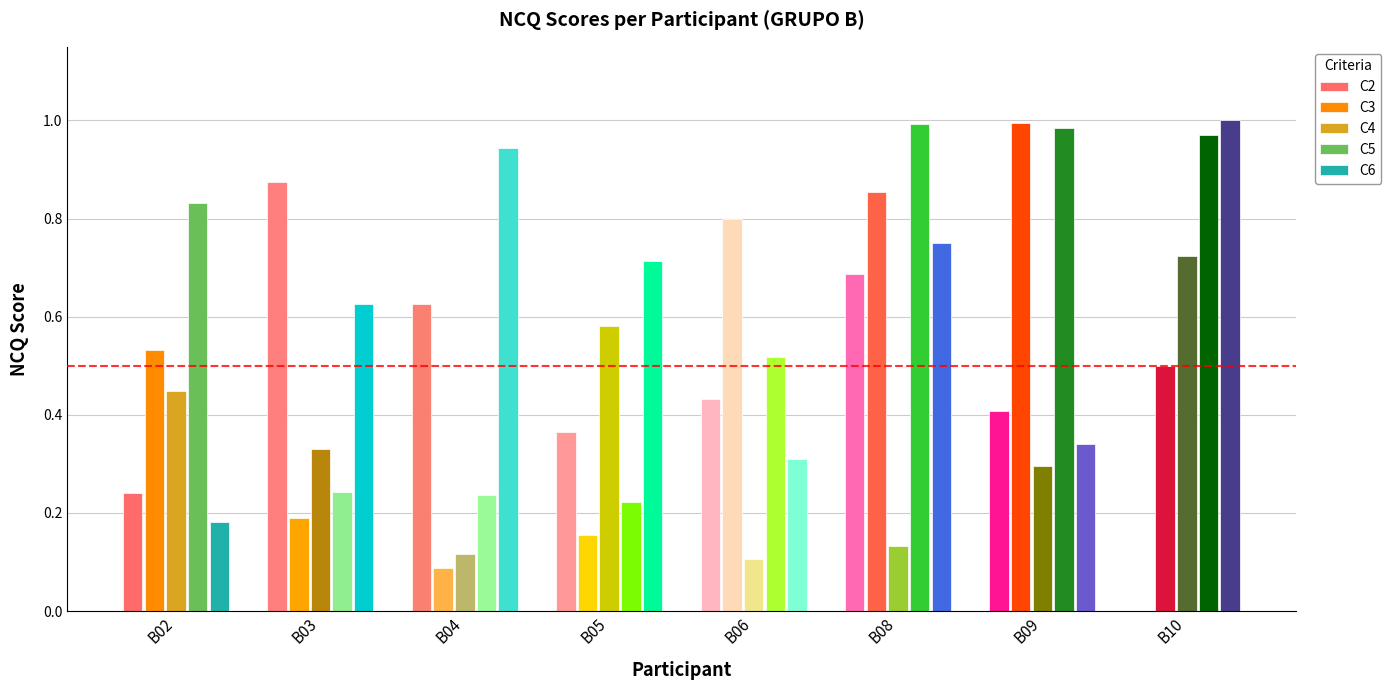

Which series has the widest spread of values?

C3